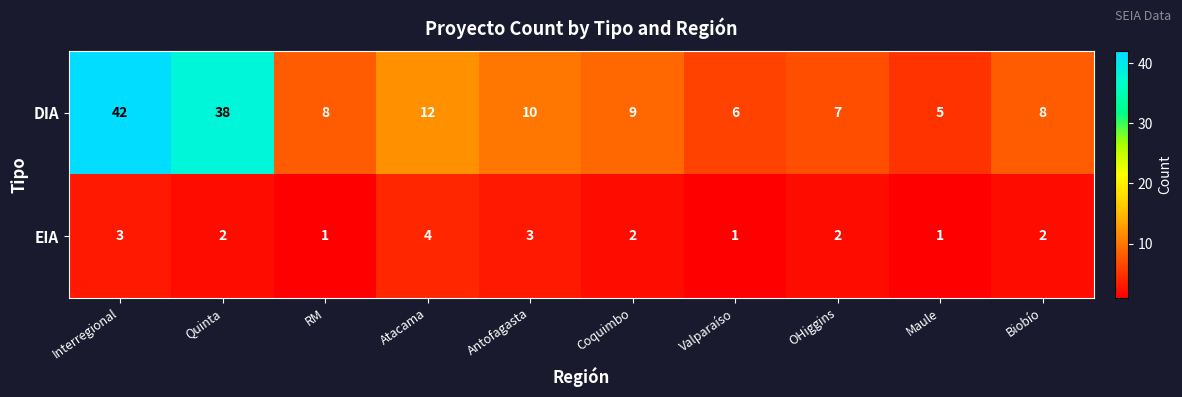

Which series changed the most between Interregional and Coquimbo?

DIA